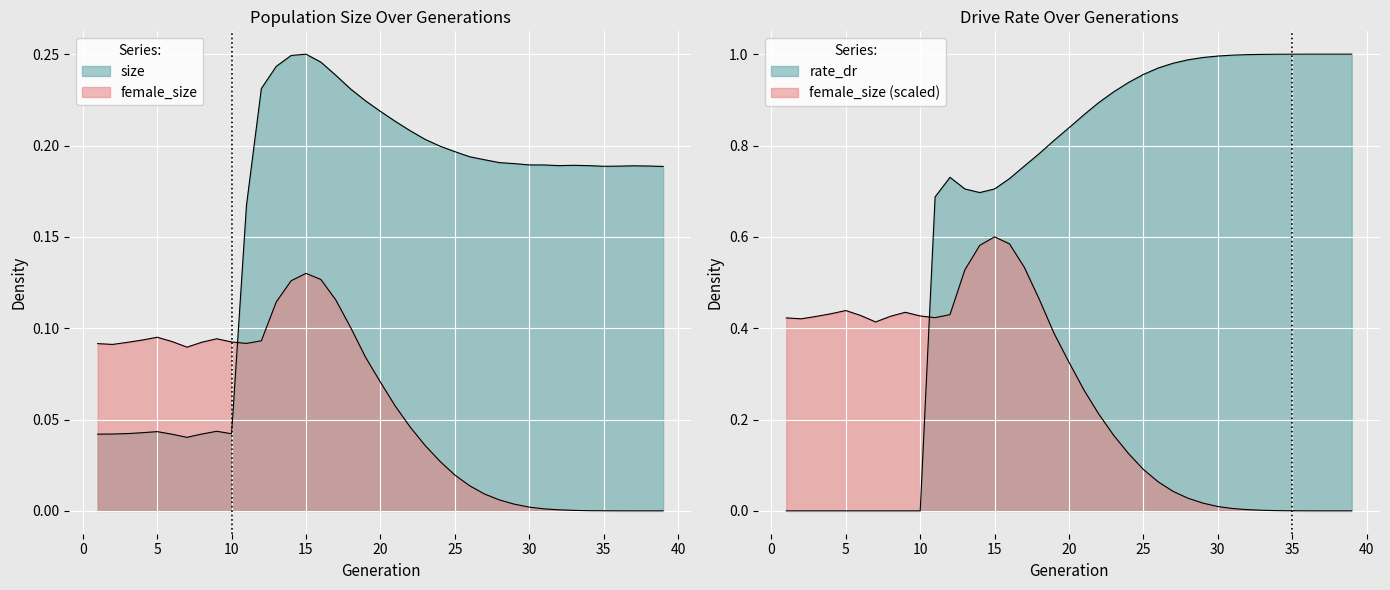

How many data points does each series have?

39